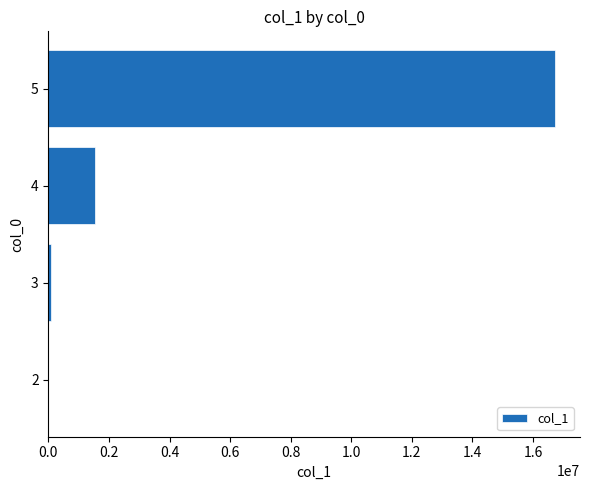

Reading bottom to top, extract all data points from this chart.

2=903	3=71333	4=1541869	5=16715267